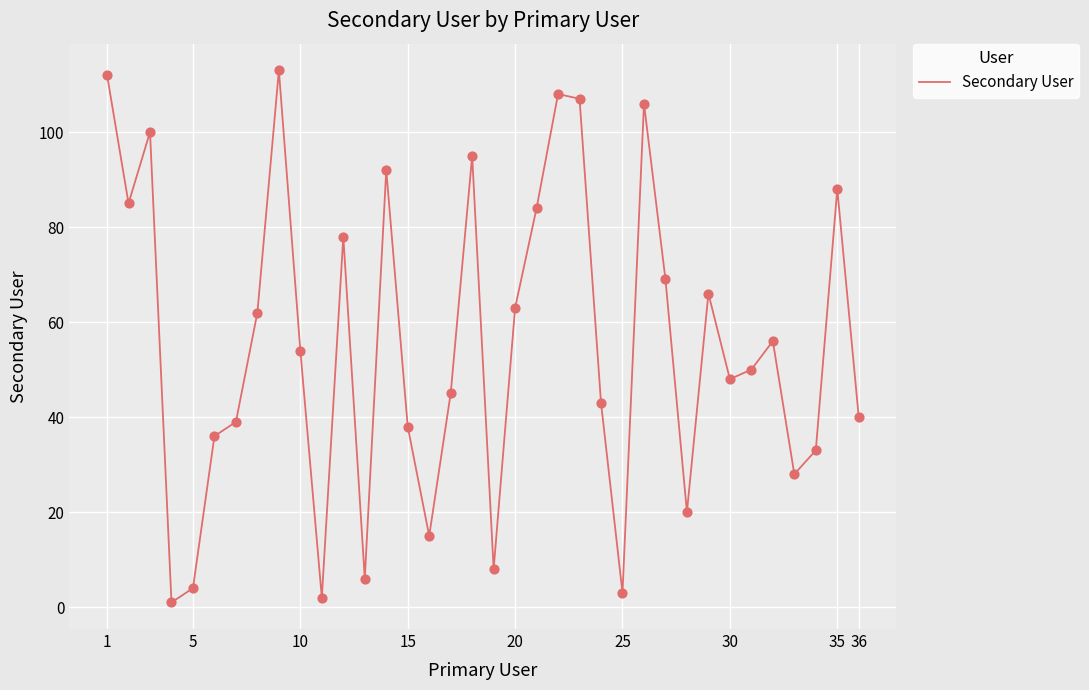

What is the difference between the maximum and minimum values?

112